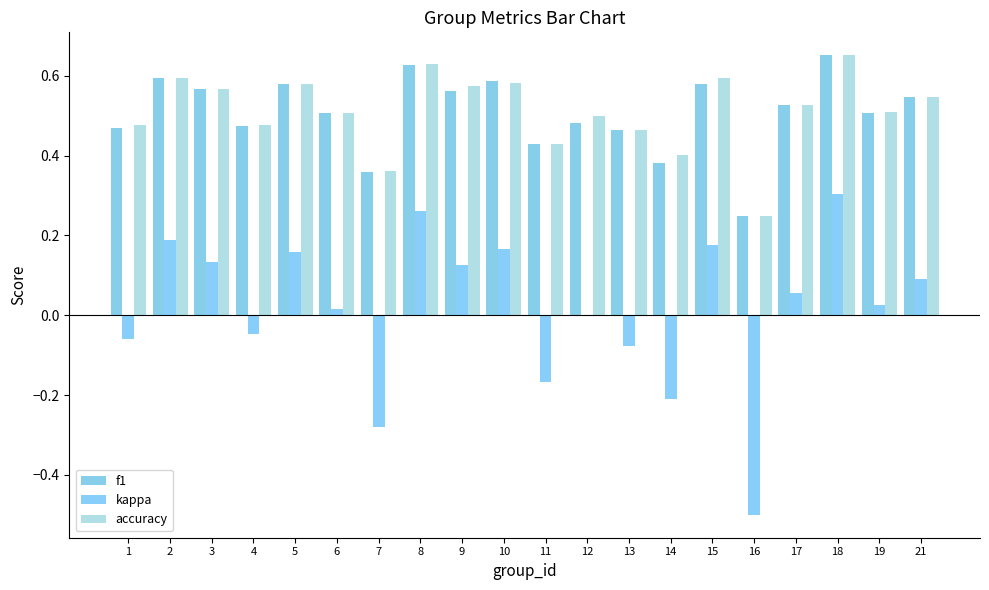

List the labels in order of accuracy value, smallest first.

16, 7, 14, 11, 13, 1, 4, 12, 6, 19, 17, 21, 3, 9, 5, 10, 2, 15, 8, 18